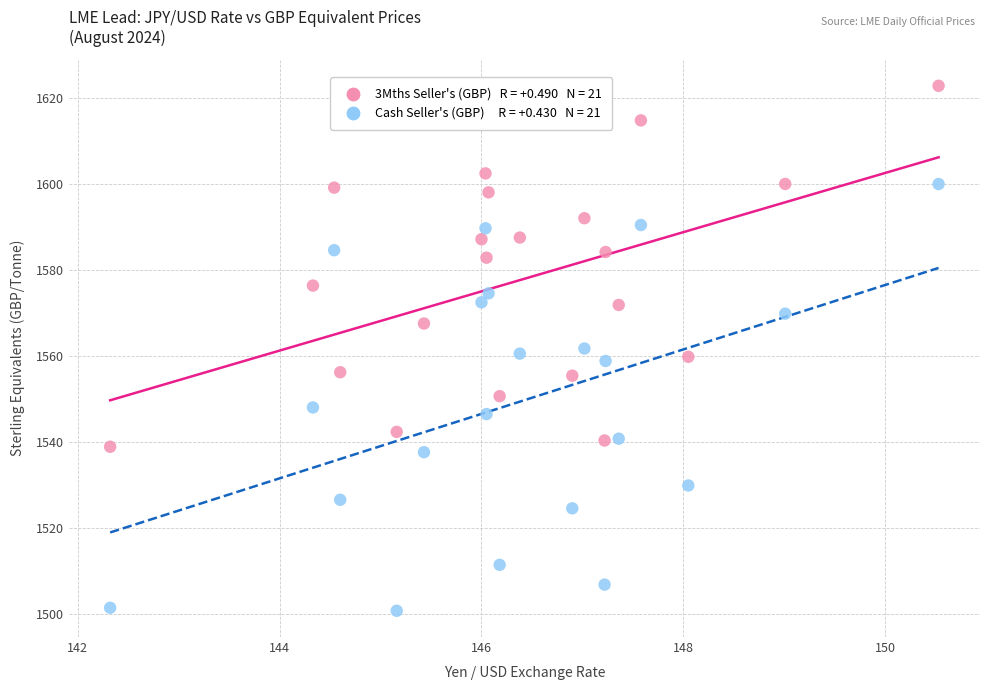

Across all data points, what is the range of Y values (max minus min)?

122.0